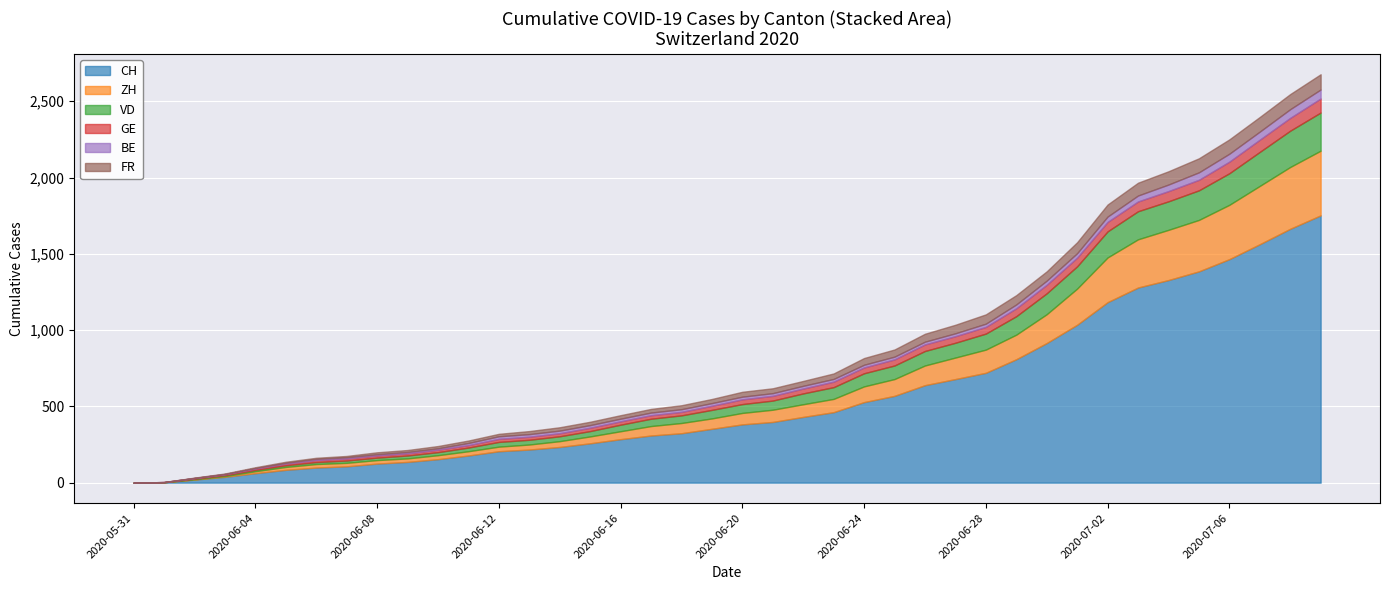

What is the maximum value for CH?

1752.0